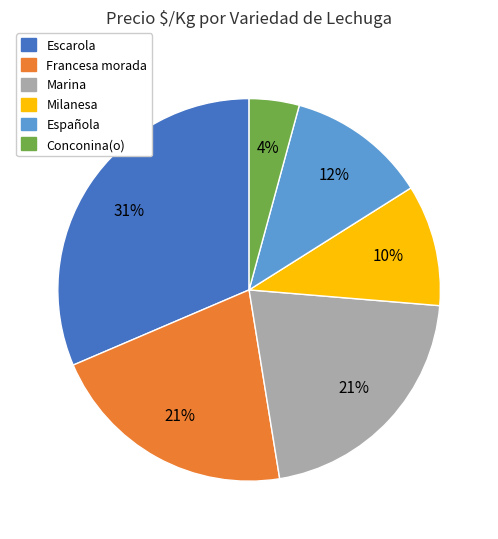

Is there any slice that represents more than half of the pie?

No